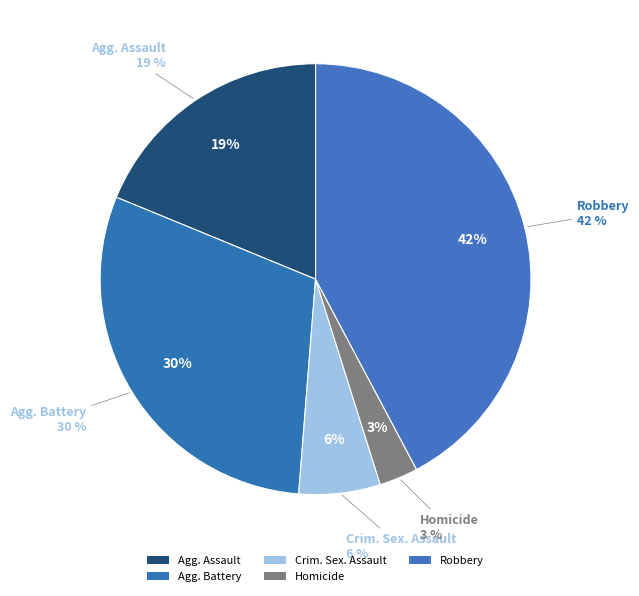

To the nearest percent, what percentage of the pie is Criminal Sexual Assault?

6%